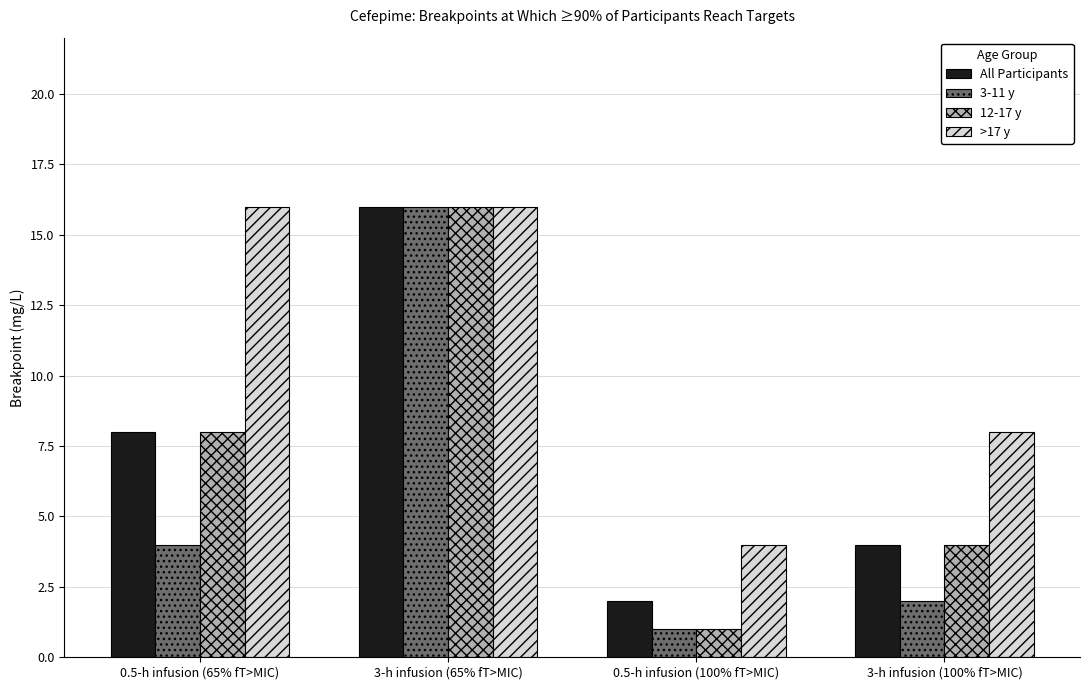

What value does the All Participants series have at 0.5-h infusion (65% fT>MIC), to the nearest 5?

10